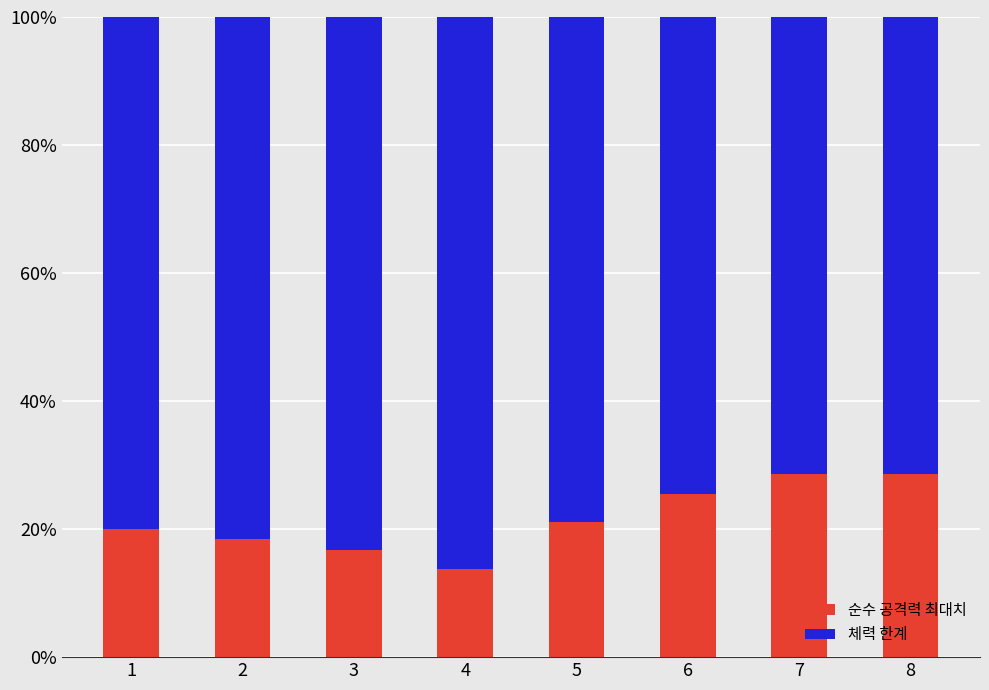

Reading left to right, what are the values for 순수 공격력 최대치?

1=20.0	2=18.5	3=16.7	4=13.8	5=21.1	6=25.5	7=28.6	8=28.6